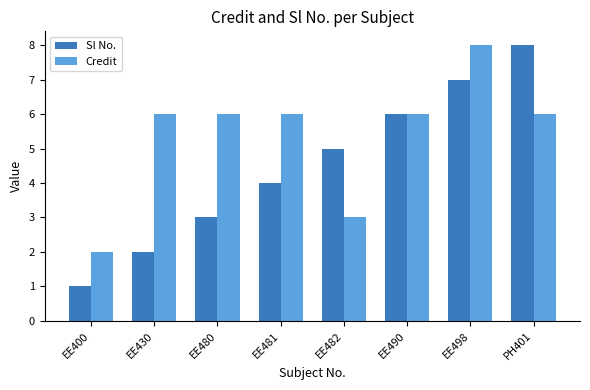

How many data points in Sl No. are less than 5?

4